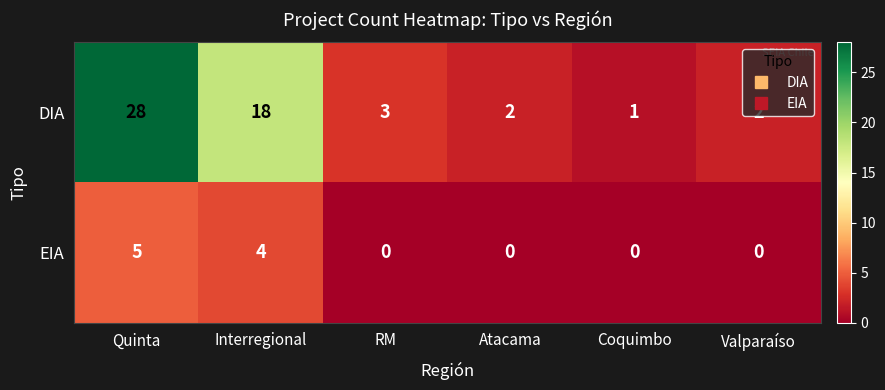

How many categories are shown in the chart?

6